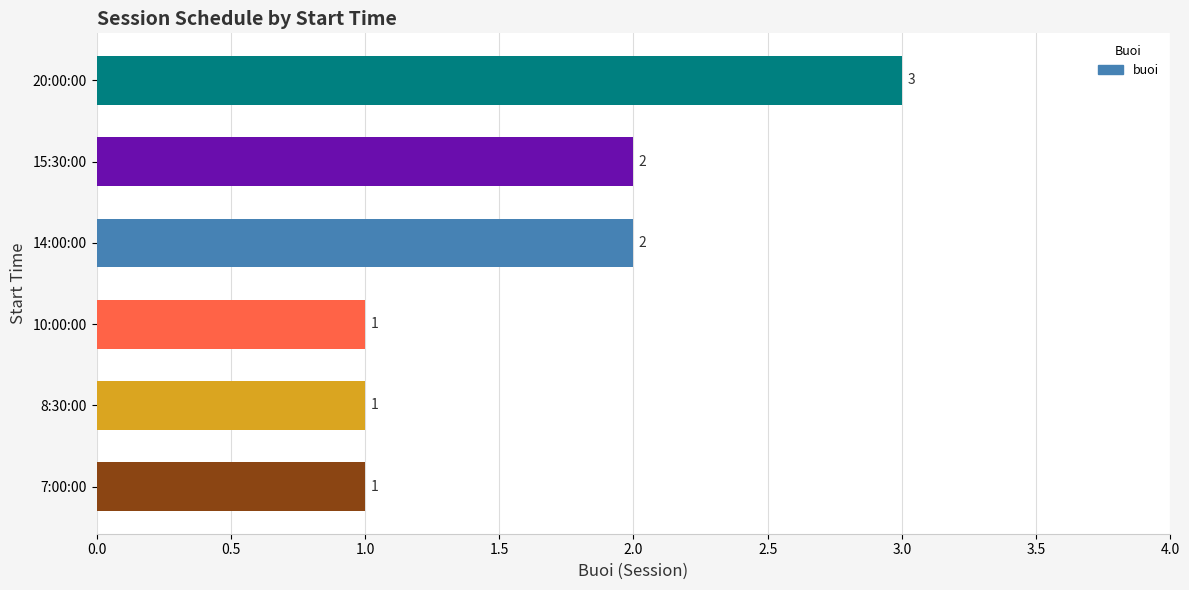

The chart shows a value of 1 at 7:00:00. True or false?

True